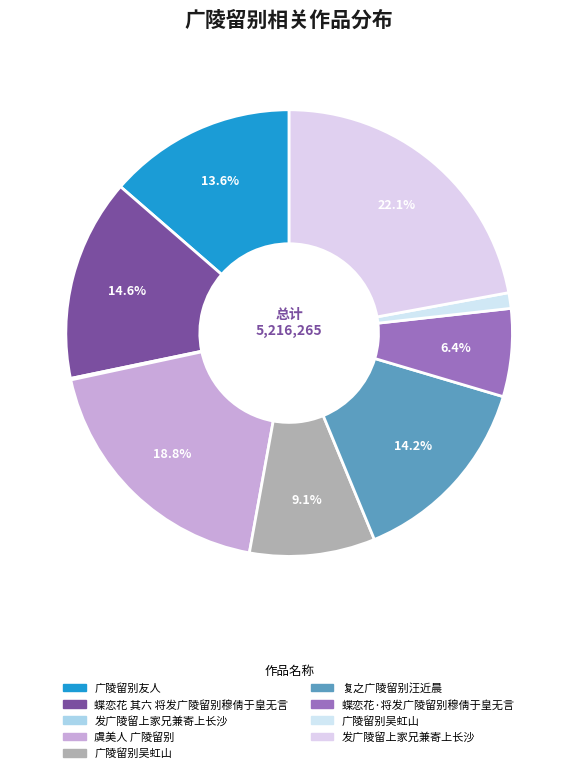

Does any single category account for the majority?

No